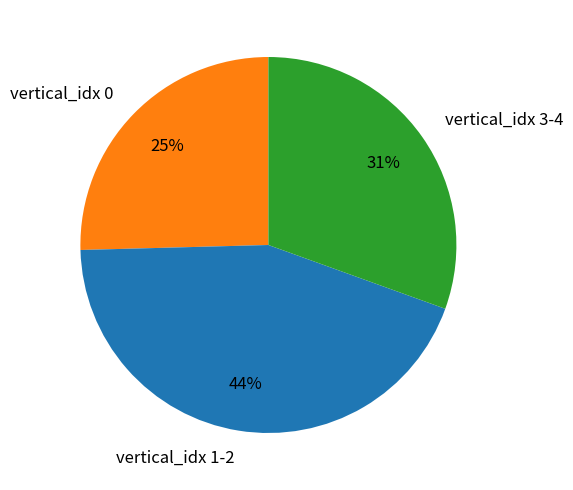

Combined, do vertical_idx 1-2 and vertical_idx 3-4 account for over 50%?

Yes